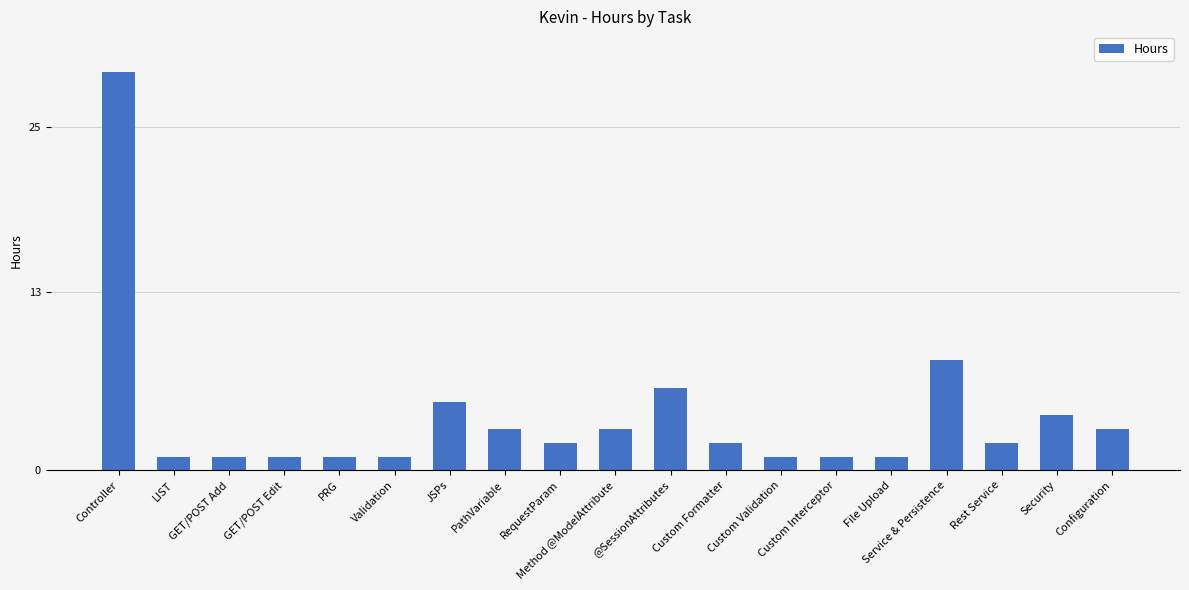

What is the label of the 18th bar from the right?

LIST